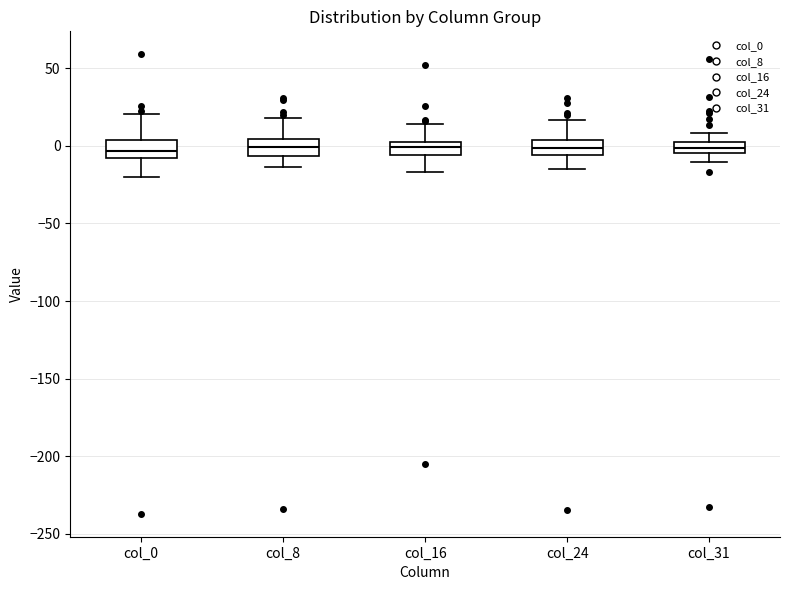

Where is the upper edge of the box for col_0 on the y-axis? The values are not printed on the chart, so give them approximately, as read against the axis.

5